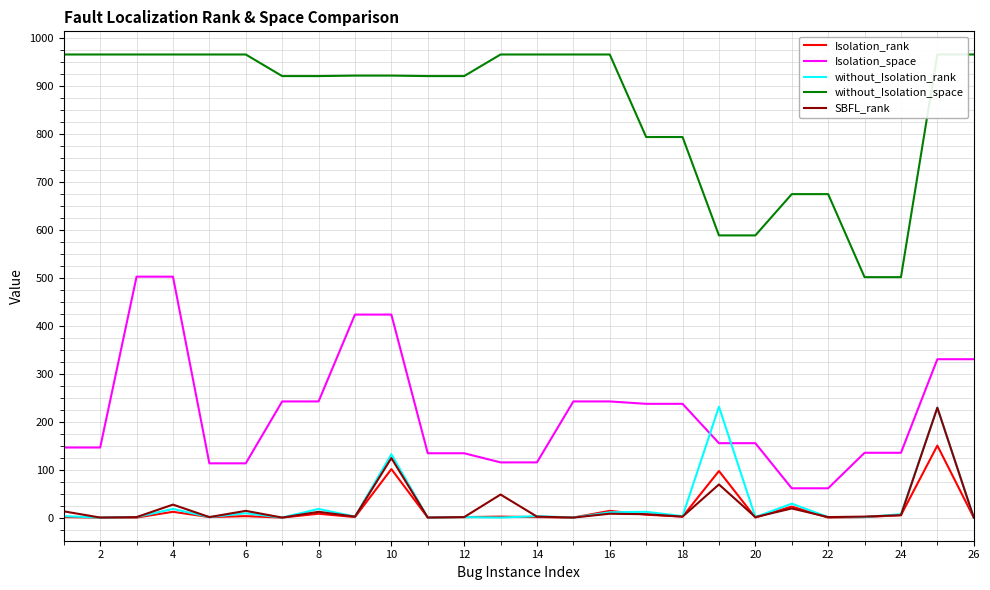

What is the difference between the maximum and minimum values in the without_Isolation_rank series?

231